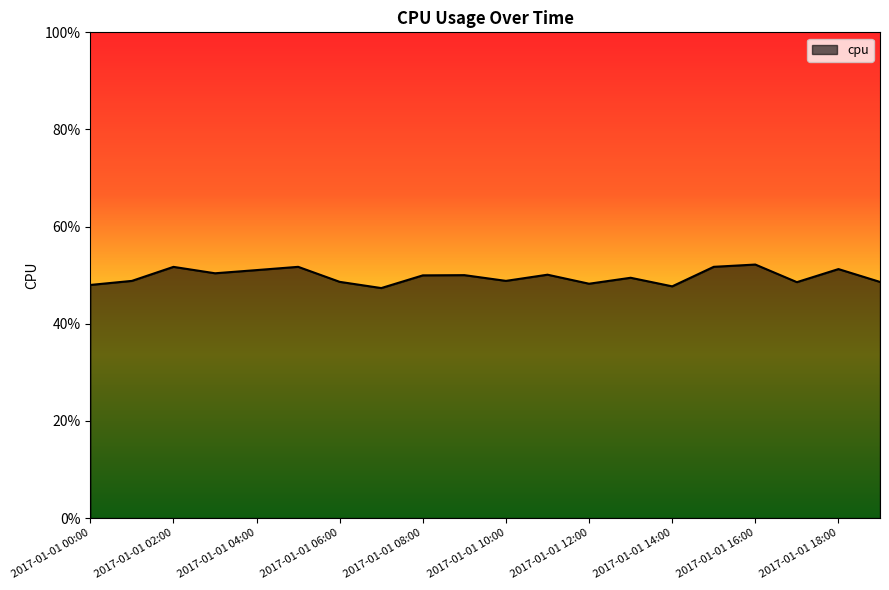

Does the chart have visible grid lines?

No